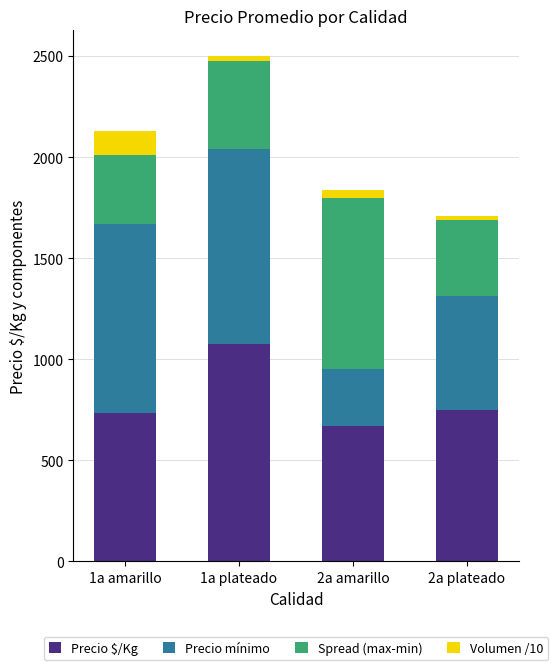

Which category has the lowest value in the Precio $/Kg series?

2a amarillo